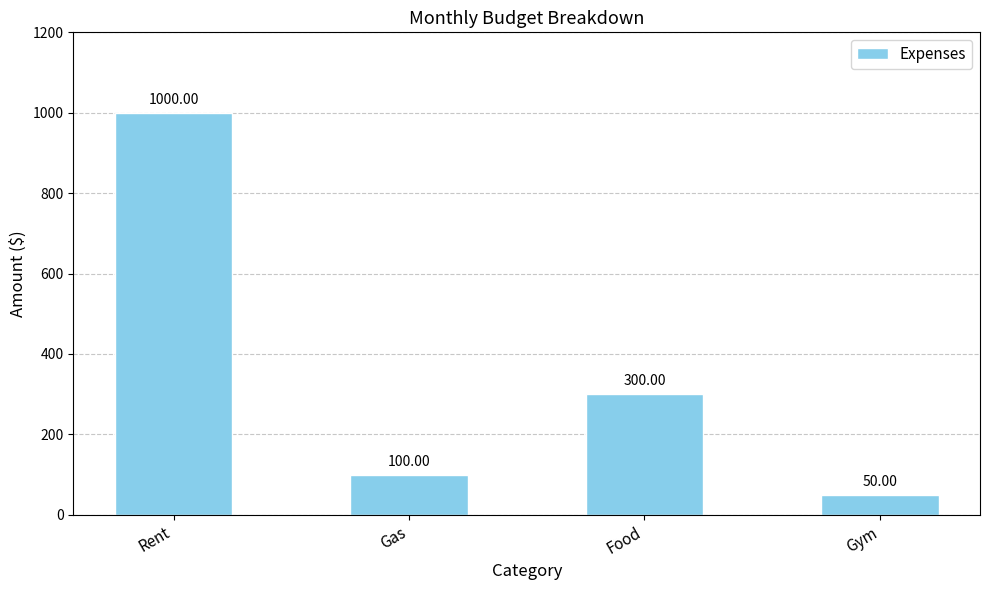

How many bars are there in total?

4